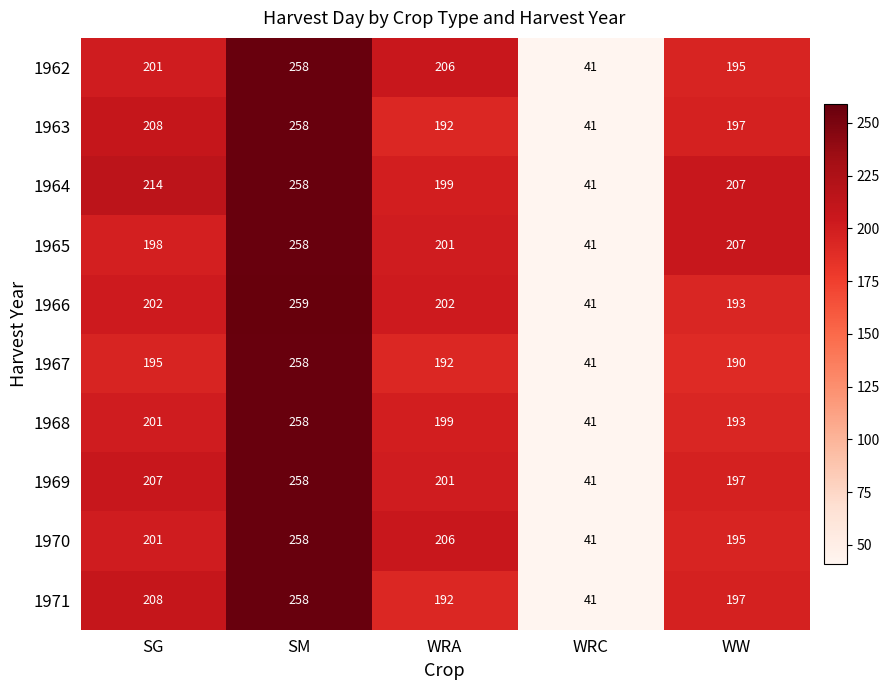

What is the sum of all 1967 values?

876